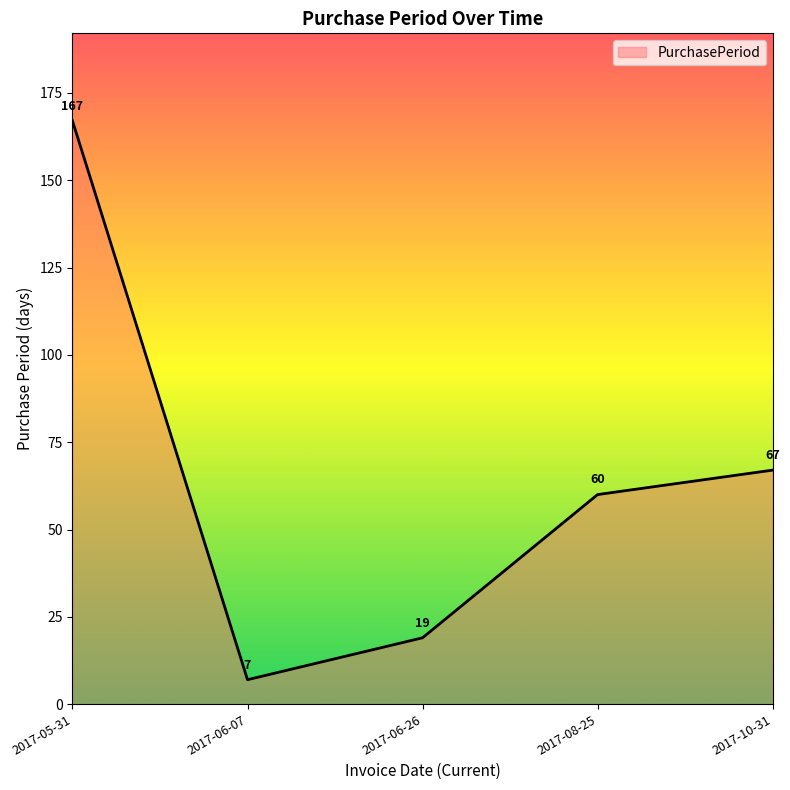

How many distinct data groups are displayed?

1